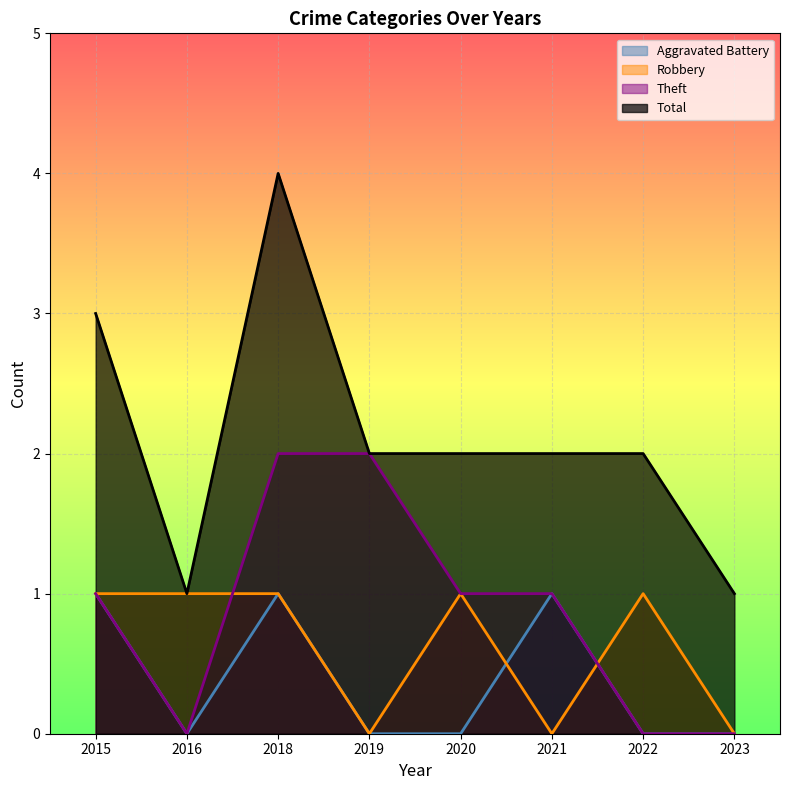

Which series has the widest spread of values?

Total